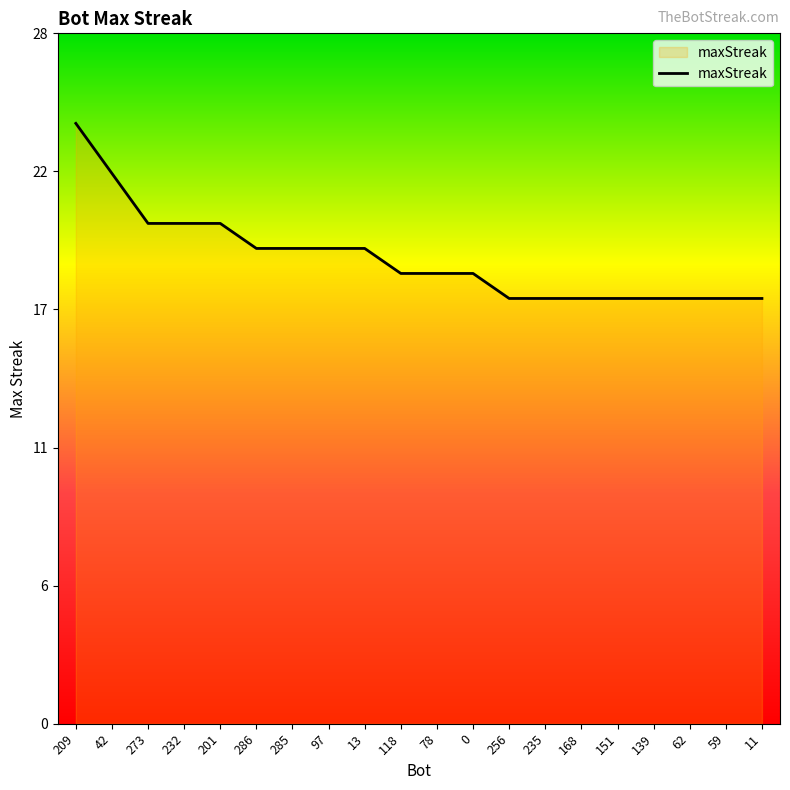

Rank the categories by value from lowest to highest.

256, 235, 168, 151, 139, 62, 59, 11, 118, 78, 0, 286, 285, 97, 13, 273, 232, 201, 42, 209